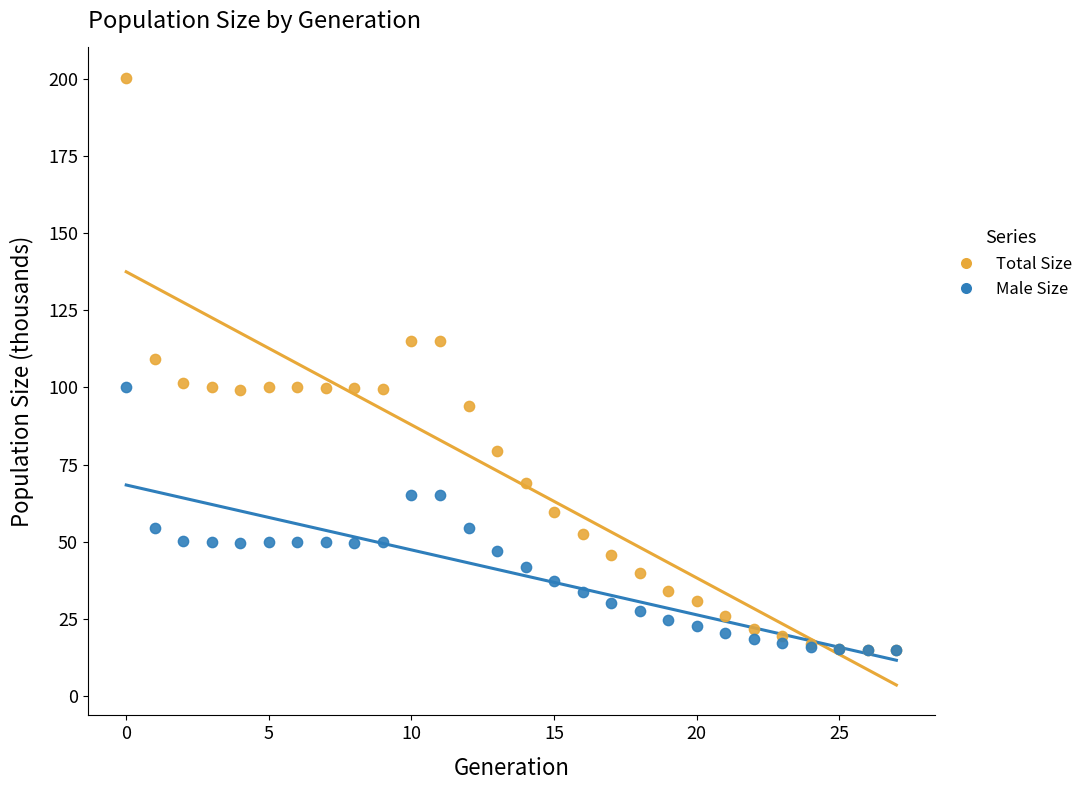

In the Total Size series, what Y value is closest to 107?

109.3